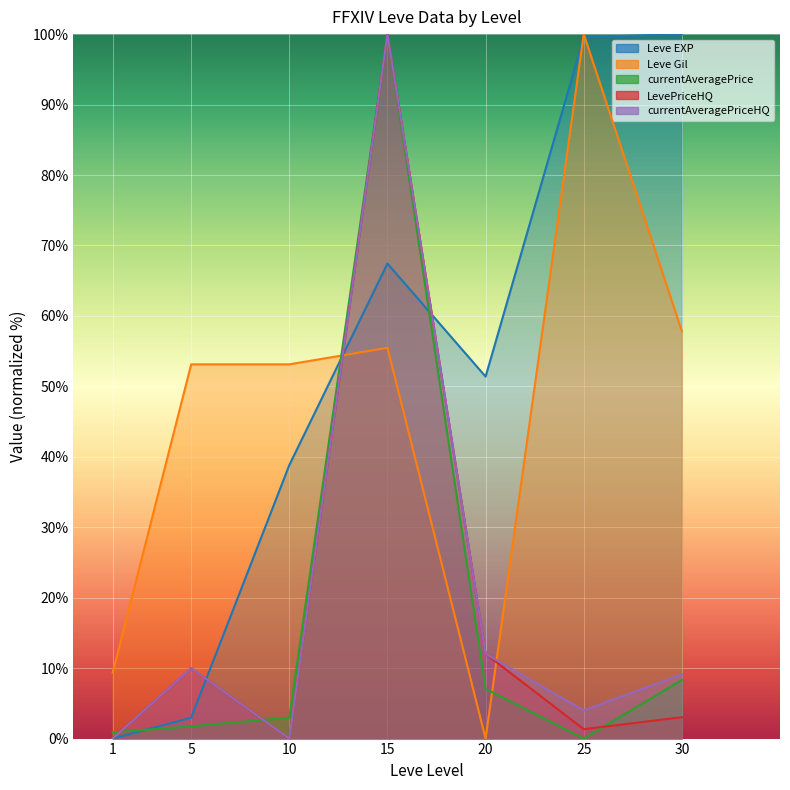

Does the chart display data point markers on the line(s)?

No